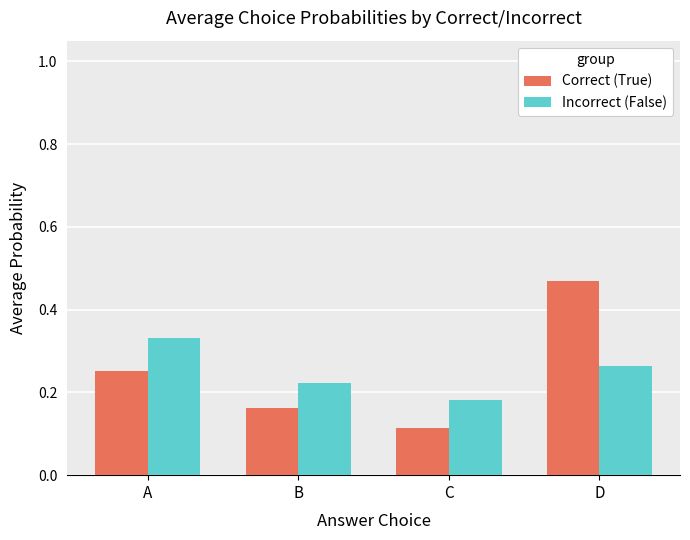

Rank the series at D from highest to lowest value.

Correct (True), Incorrect (False)